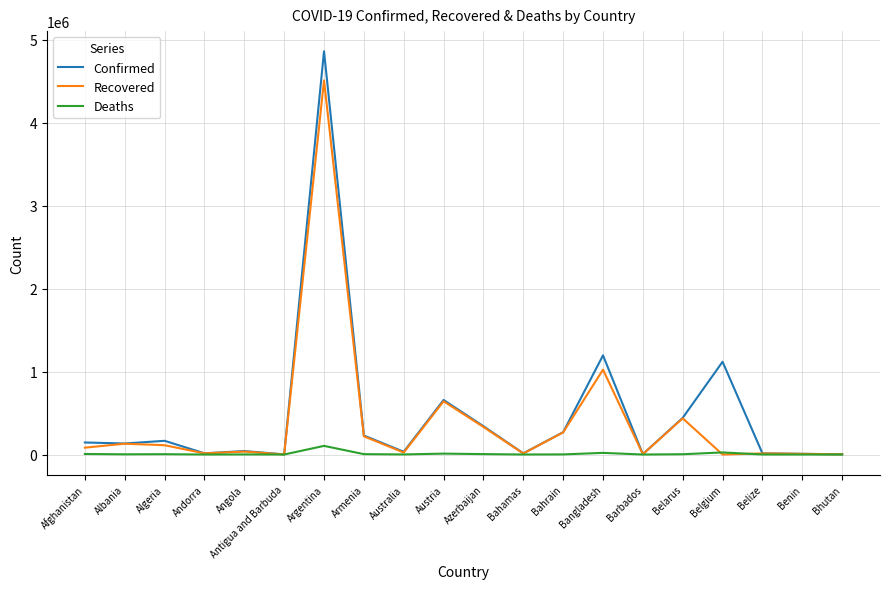

What is the maximum value shown in the chart?

4859170